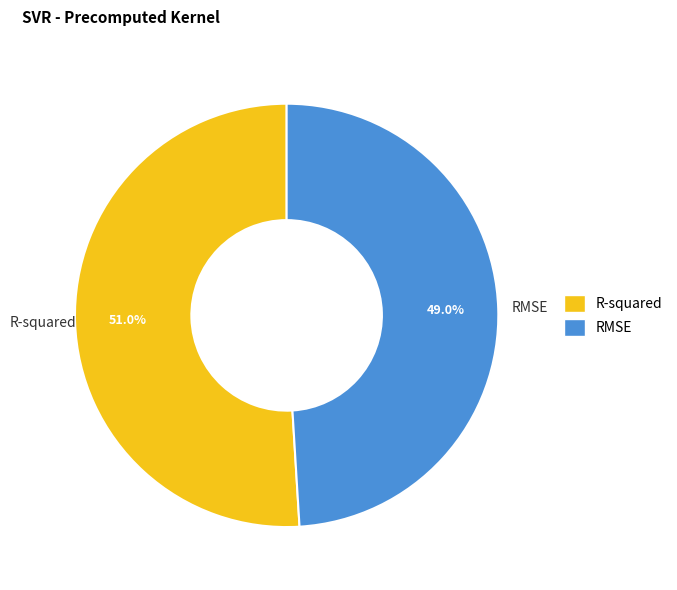

The RMSE slice represents 49% of the pie. True or false?

True